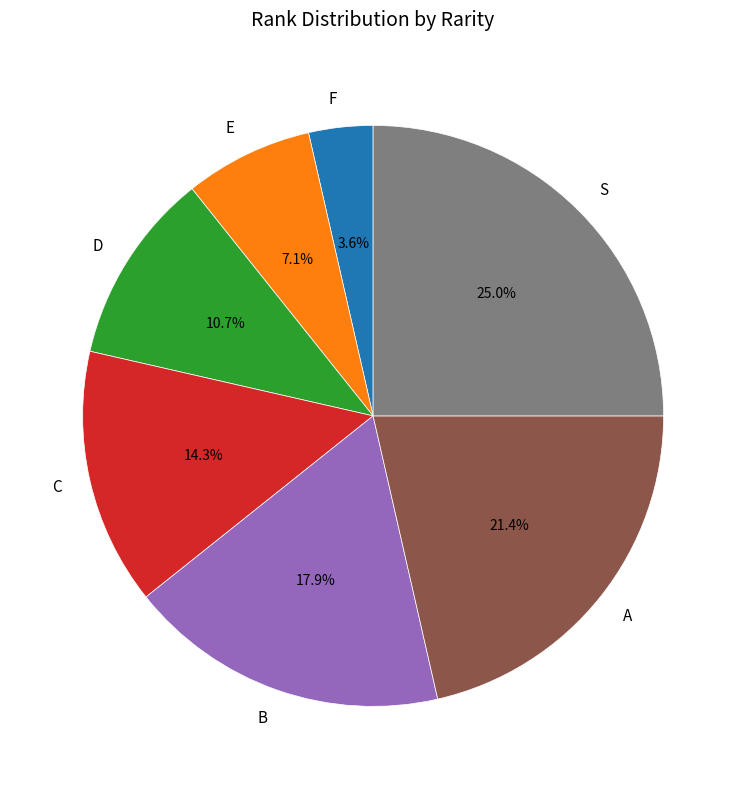

To the nearest percent, what portion does C represent?

14%